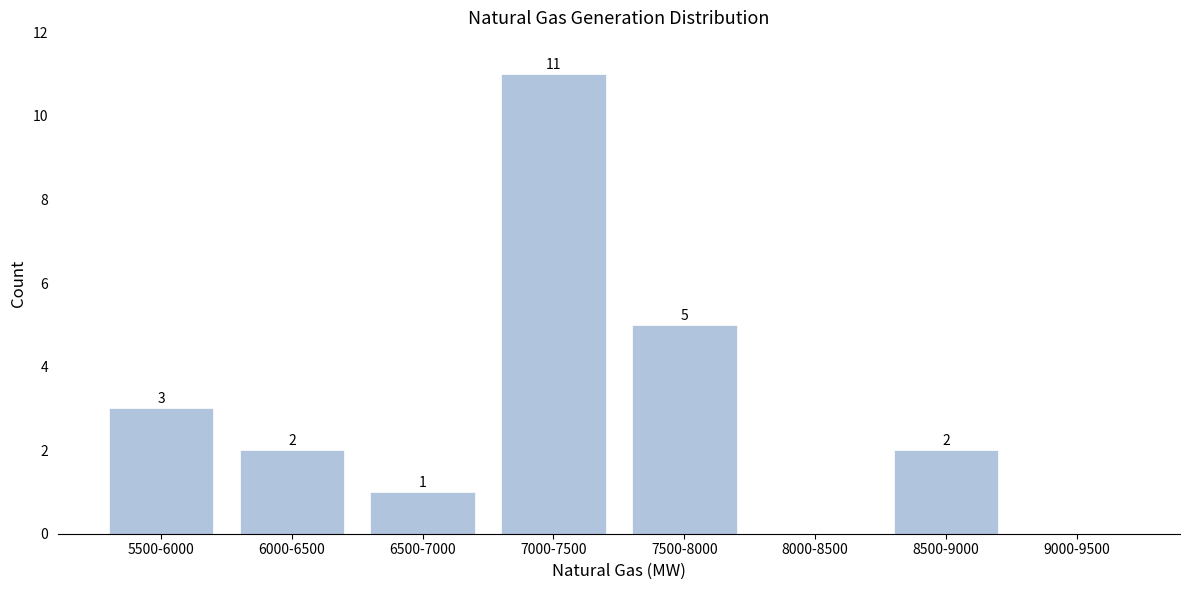

Reading right to left, extract all data points from this chart.

9000-9500=0	8500-9000=2	8000-8500=0	7500-8000=5	7000-7500=11	6500-7000=1	6000-6500=2	5500-6000=3